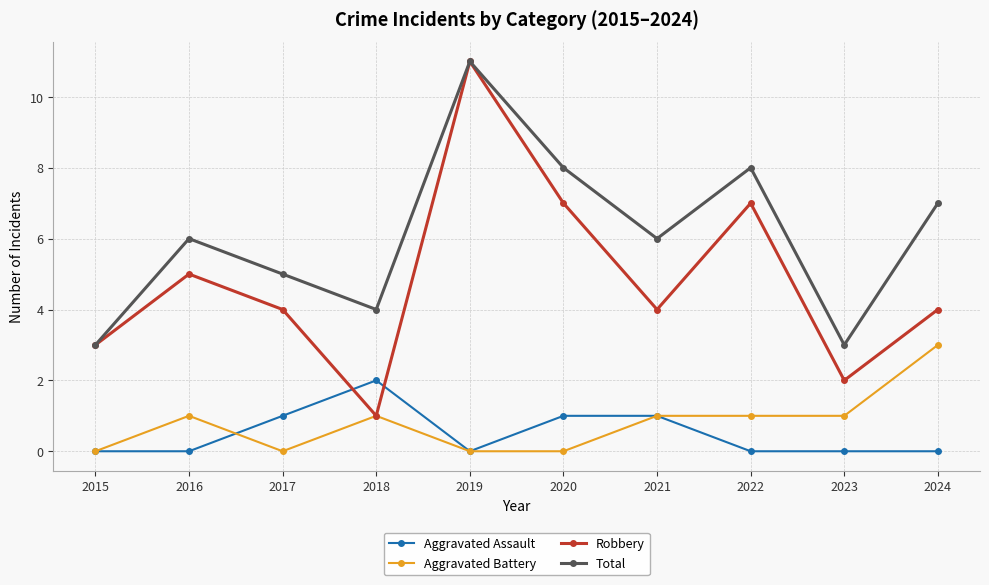

Count the Total values in the range 4 to 8.

7